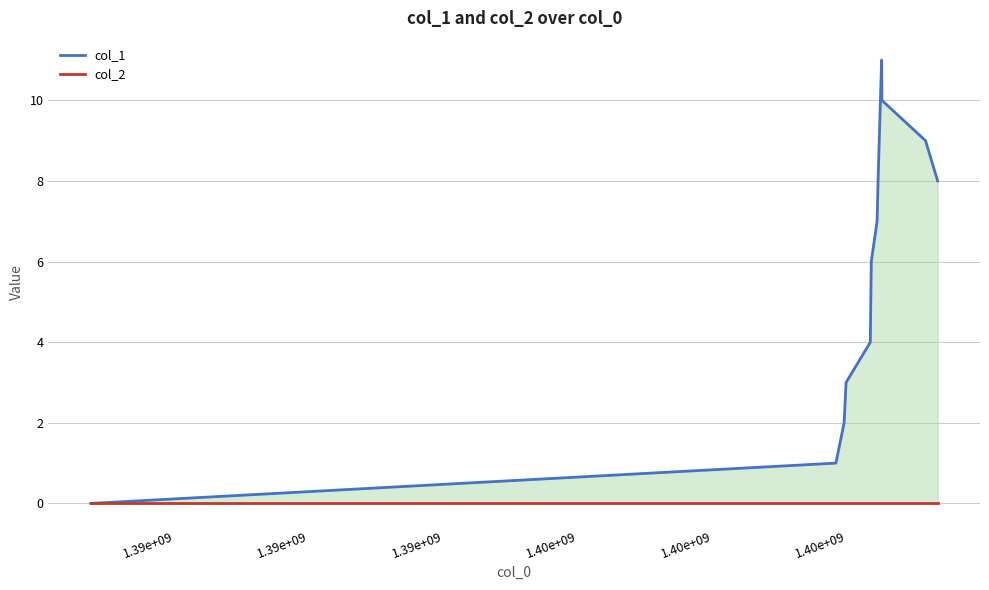

How many data points does each series have?

13